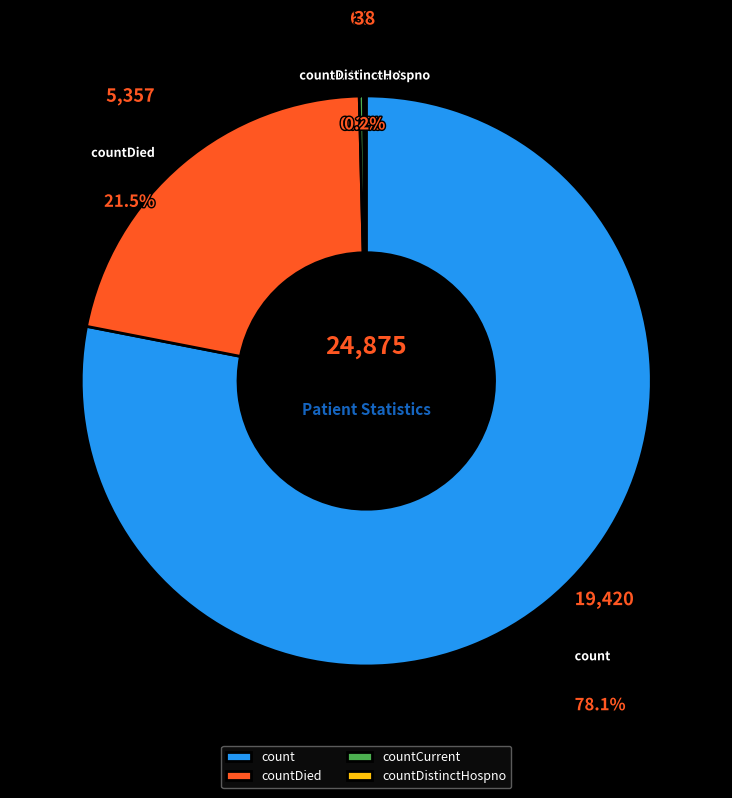

To the nearest percent, what is the difference between the largest and smallest slice percentages?

78%